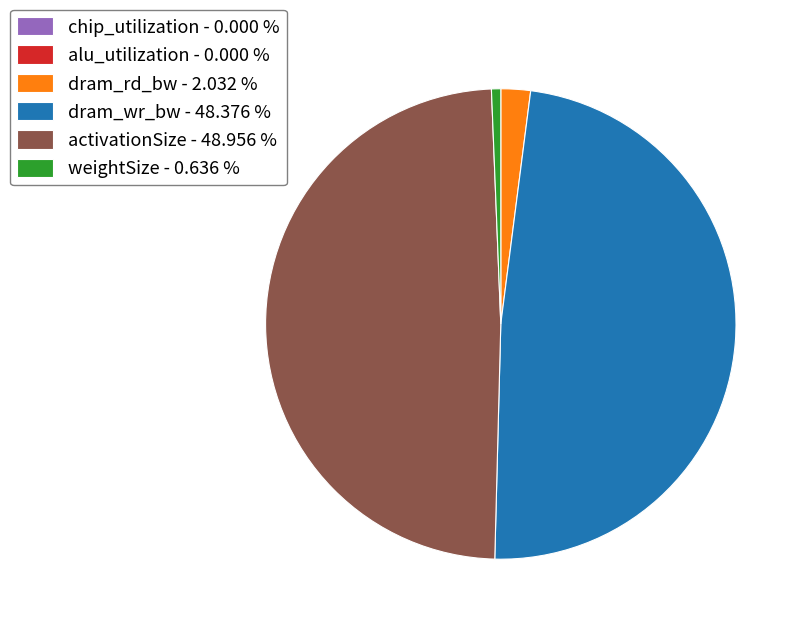

Which has a higher value, dram_rd_bw - 2.032 % or weightSize - 0.636 %?

dram_rd_bw - 2.032 %